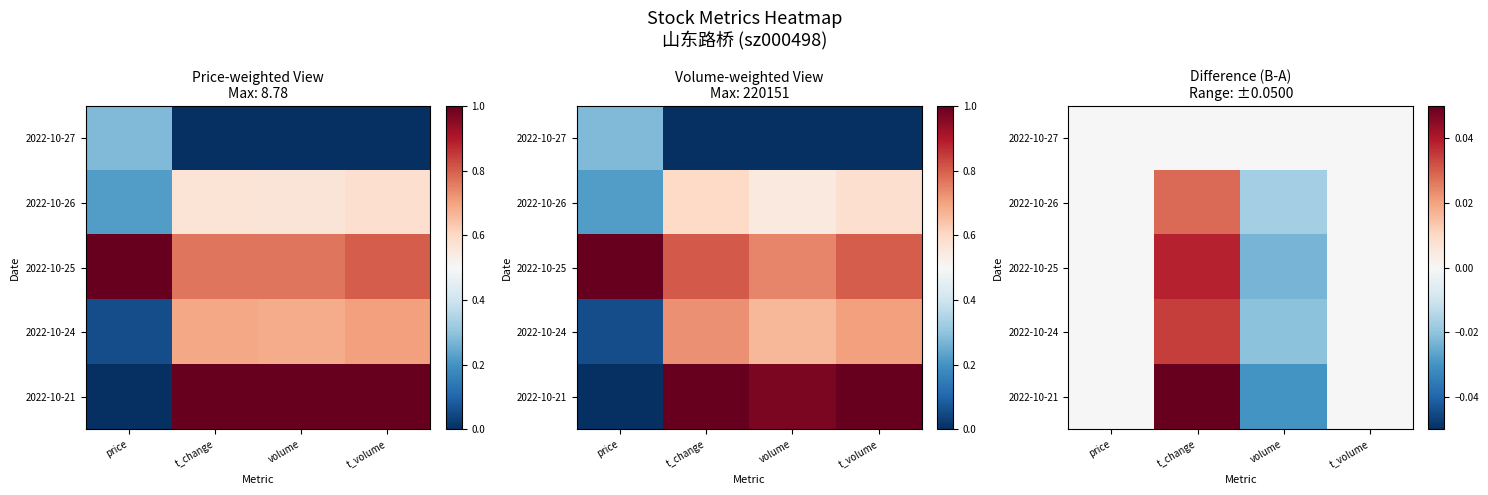

How many positive values does the 2022-10-21 series have?

1